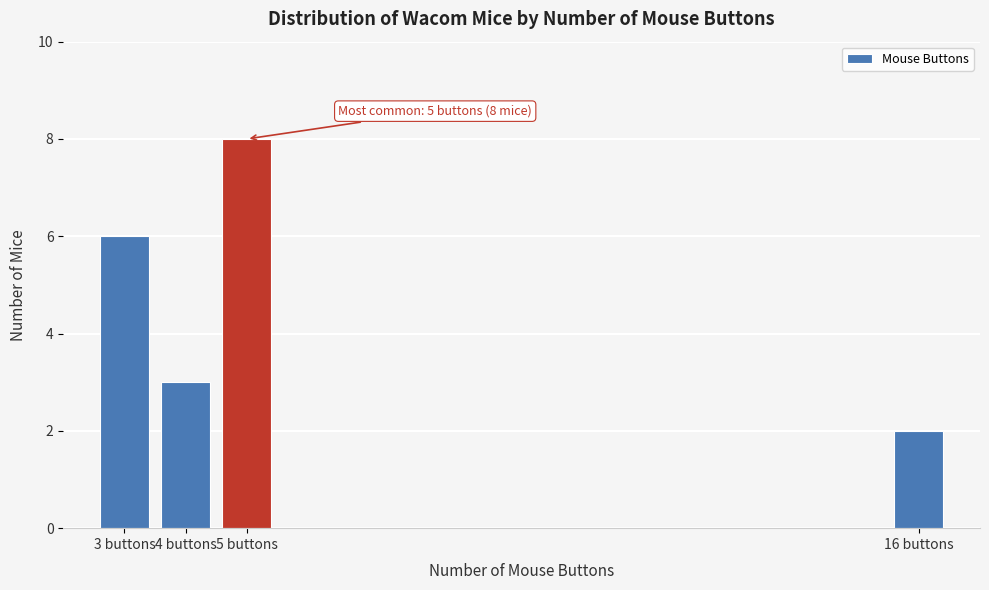

Reading right to left, transcribe all the data shown in this chart.

16 buttons=2	5 buttons=8	4 buttons=3	3 buttons=6